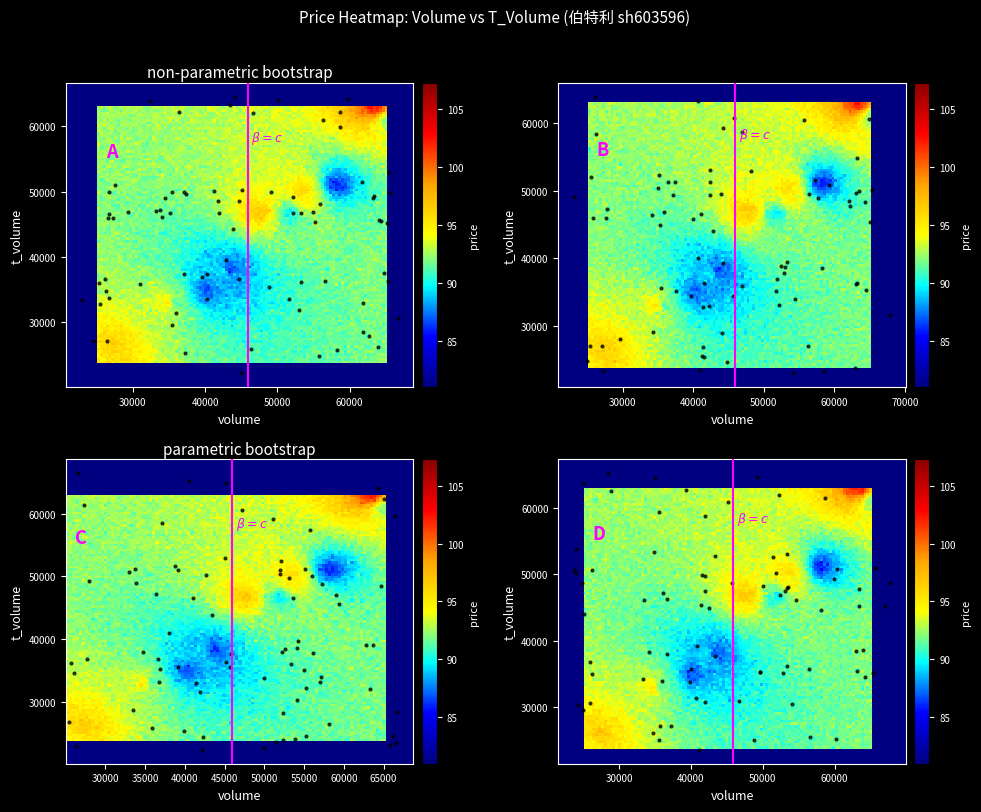

What is the difference between the second highest and minimum values in the price series?

10.8